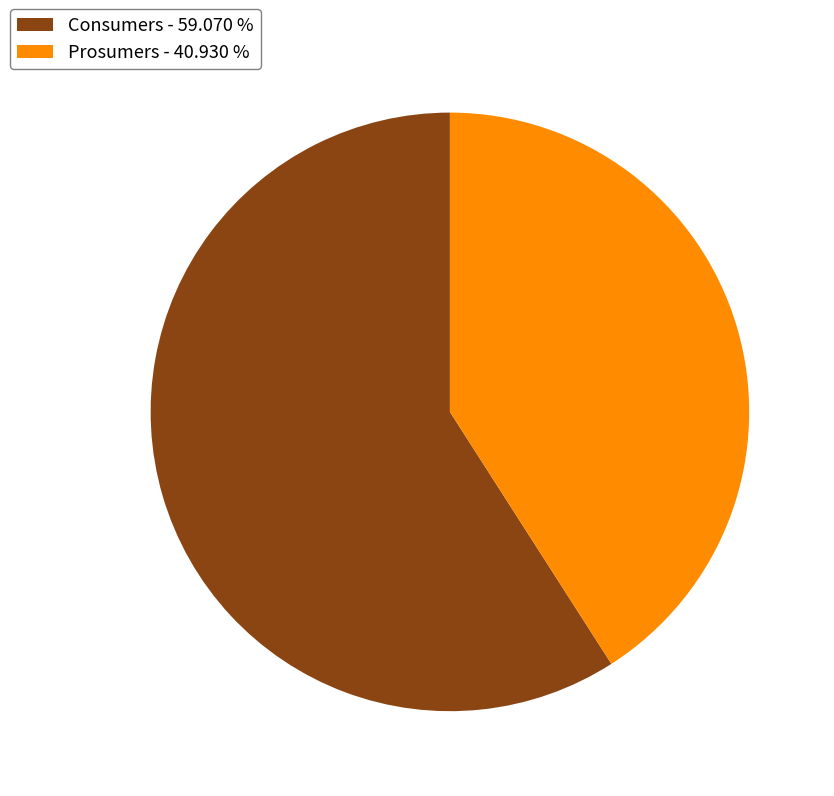

Is Prosumers the majority of the pie?

No